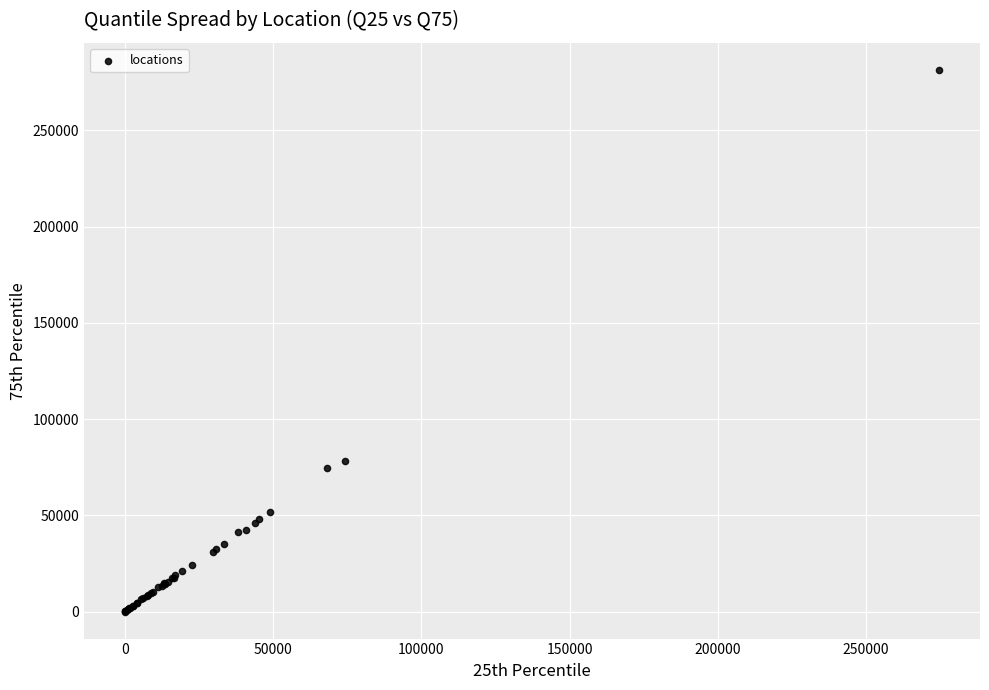

What Y value in the scatter plot is closest to 140718?

78426.5